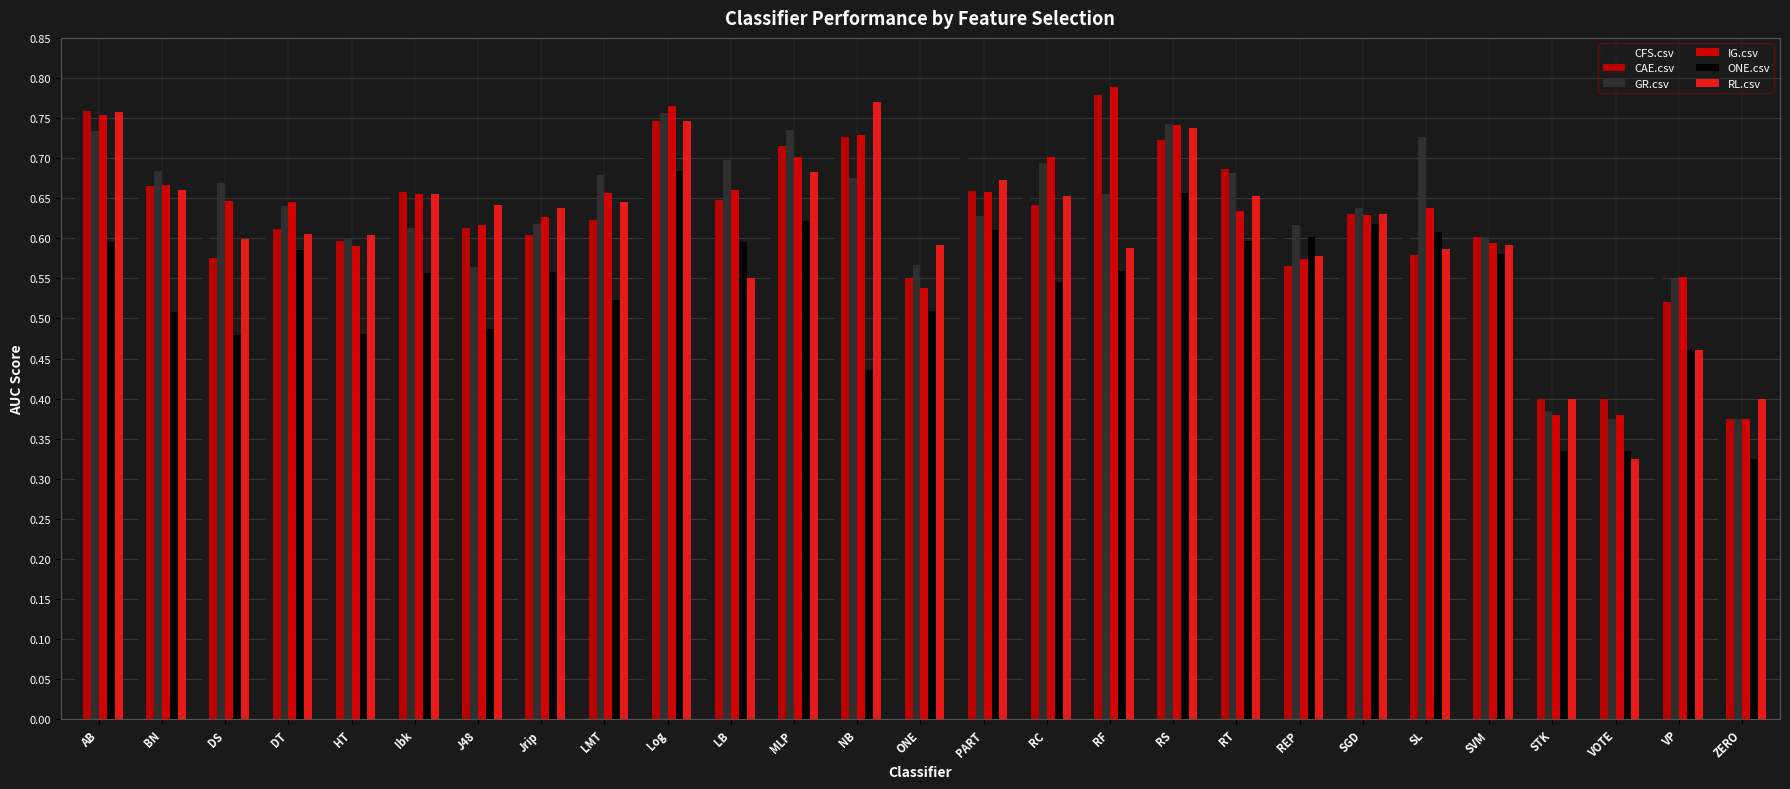

The CAE.csv series shows 0.2 at MLP. True or false?

False